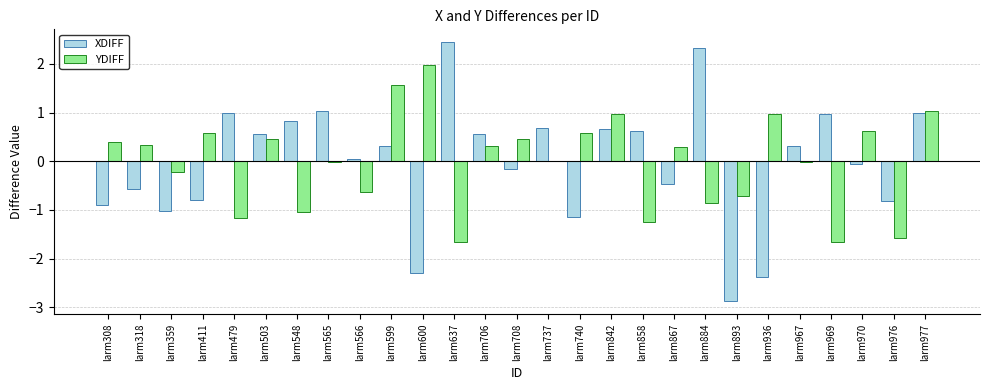

Are the bars grouped side by side (vs. stacked)?

Yes